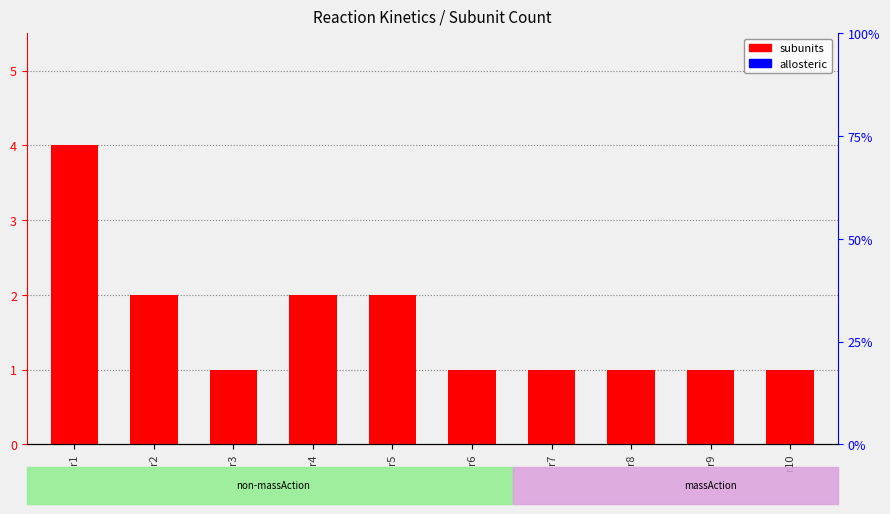

At which category is the sum across all series the highest?

r1